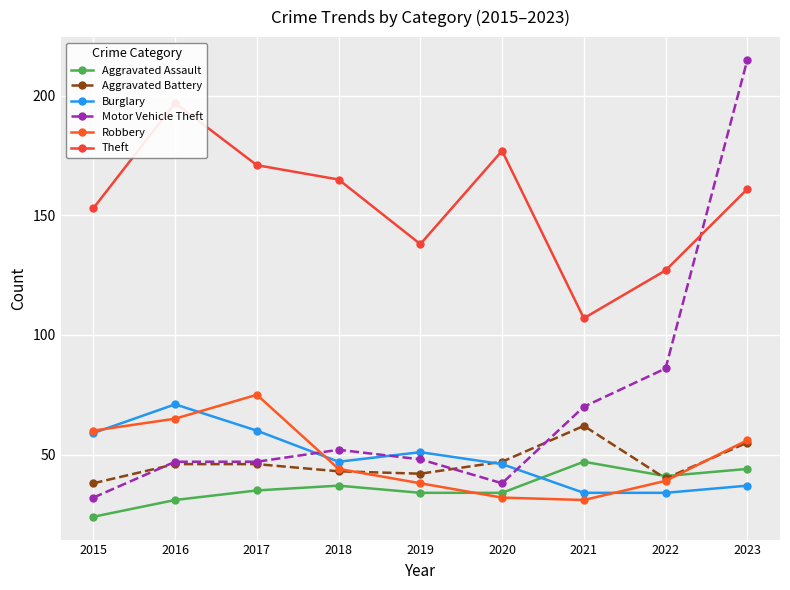

True or false: Aggravated Assault and Aggravated Battery intersect in this chart.

True